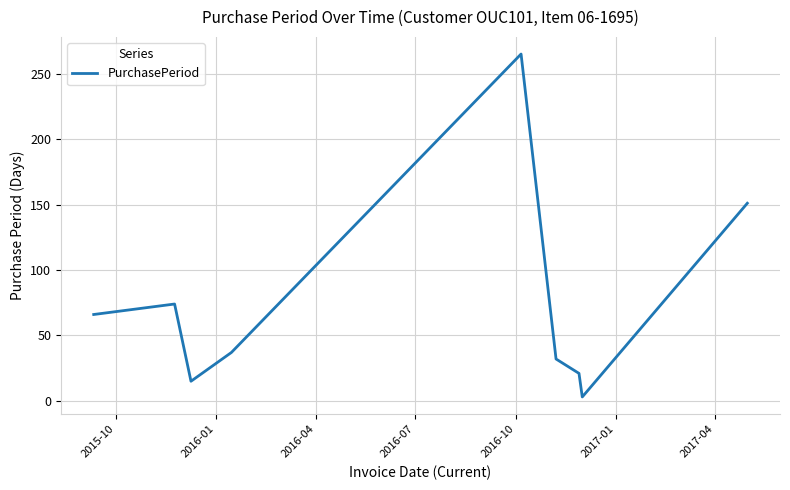

Is this an area chart (filled region under the line)?

No